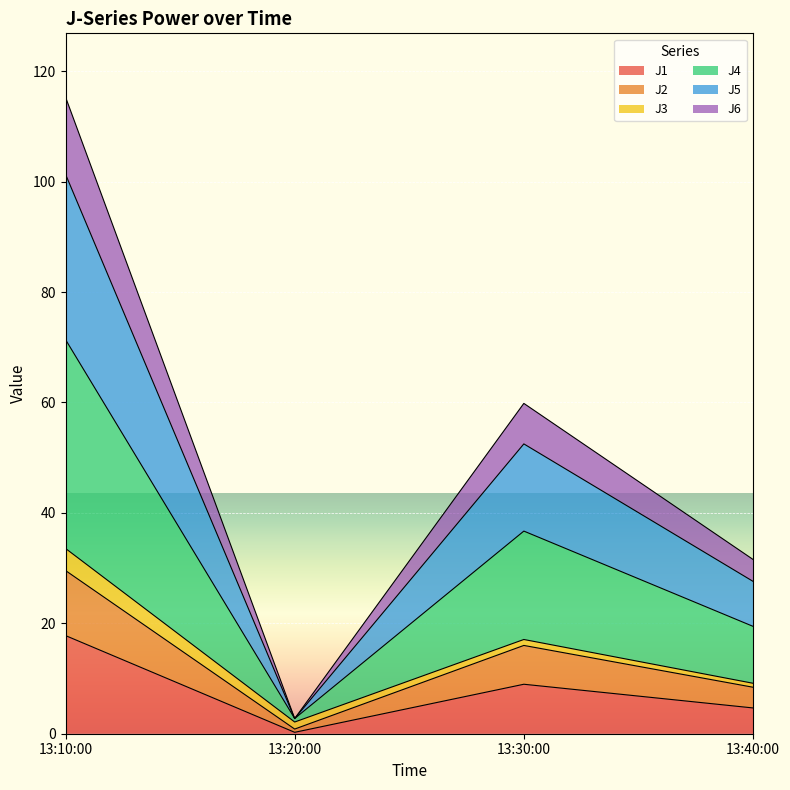

Does the chart display data point markers on the line(s)?

No